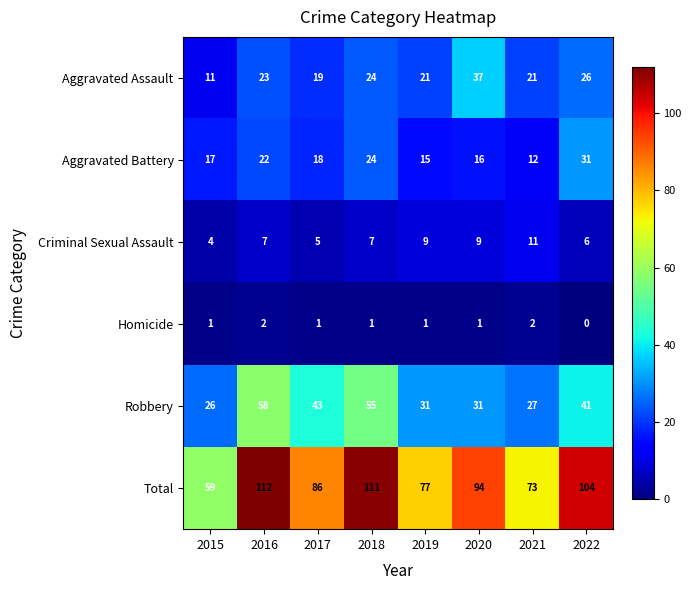

What is the sum of all Criminal Sexual Assault values?

58